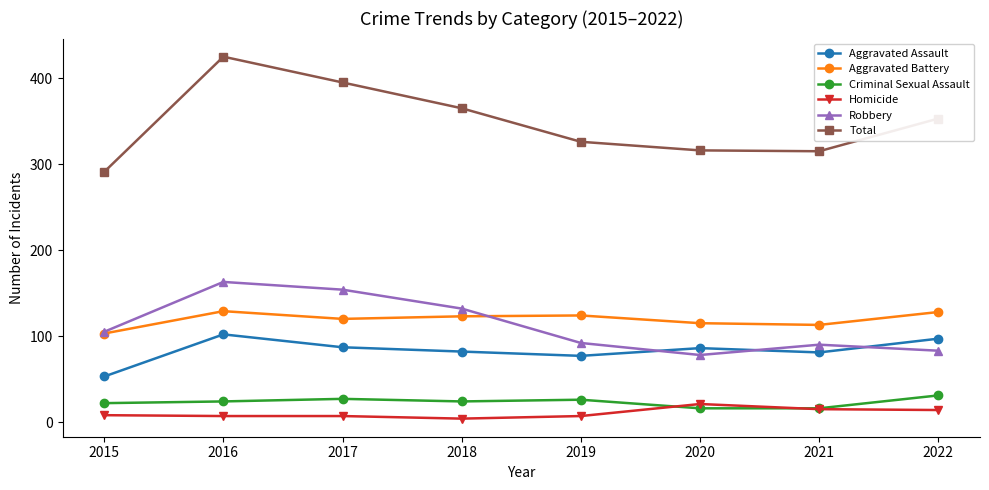

How many interior local peaks does the Aggravated Battery series have?

2